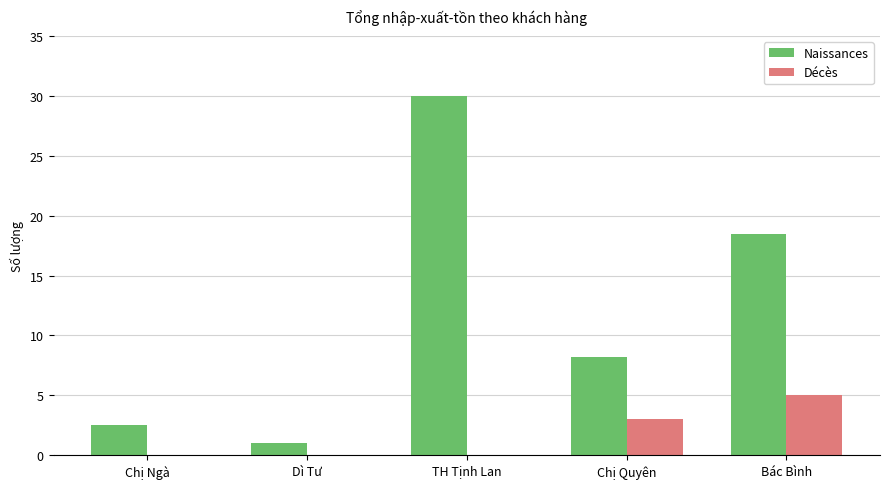

What is the sum of all Décès values?

8.0